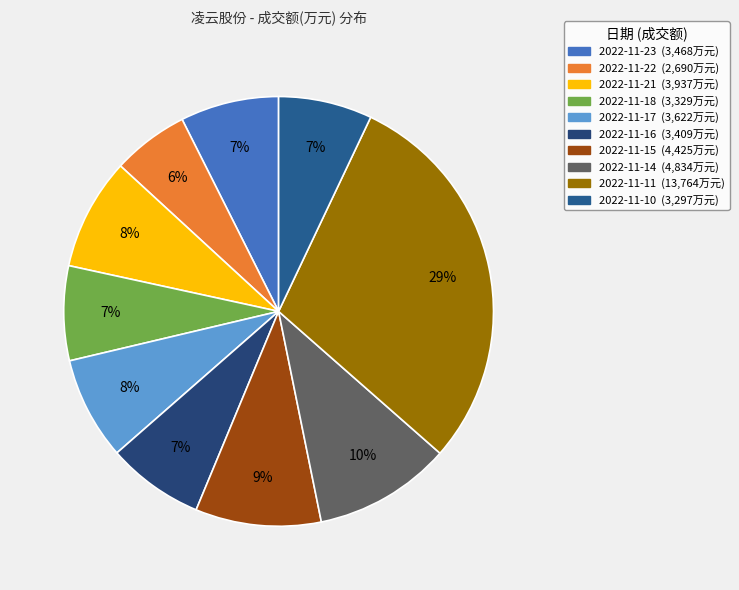

True or false: 2022-11-16 accounts for 7% of the total.

True